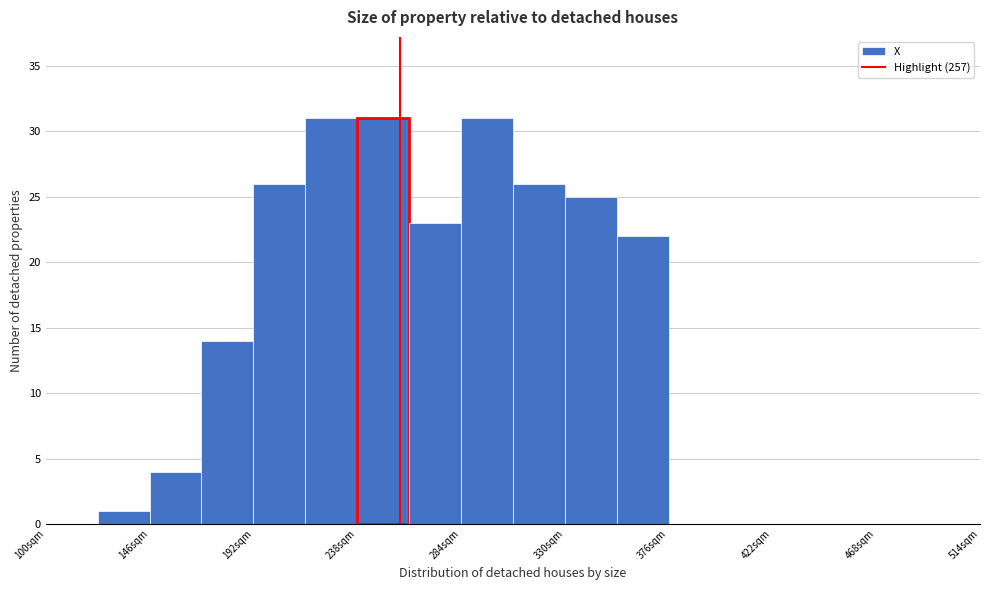

Reading left to right, transcribe this chart: for each bar, give the range it covers on the x-axis and its height. Neither the bar edges nor the heights are printed on the chart, so give them approximately, as read against the axes.

100 to 123: 0
123 to 146: 1
146 to 169: 4
169 to 192: 14
192 to 215: 26
215 to 238: 31
238 to 261: 31
261 to 284: 23
284 to 307: 31
307 to 330: 26
330 to 353: 25
353 to 376: 22
376 to 399: 0
399 to 422: 0
422 to 445: 0
445 to 468: 0
468 to 491: 0
491 to 514: 0